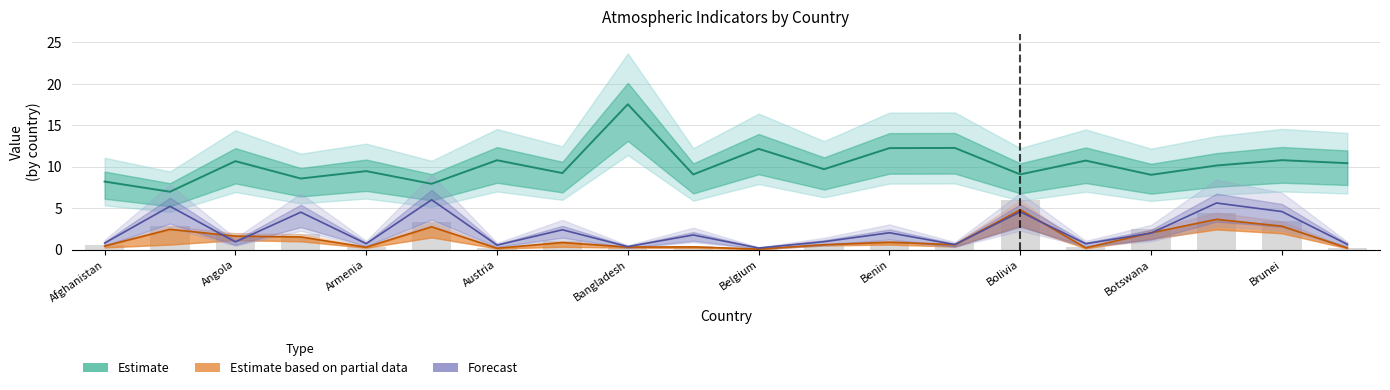

What is the sum of the FNR_NO2 values at Brunei and Angola?

5.4